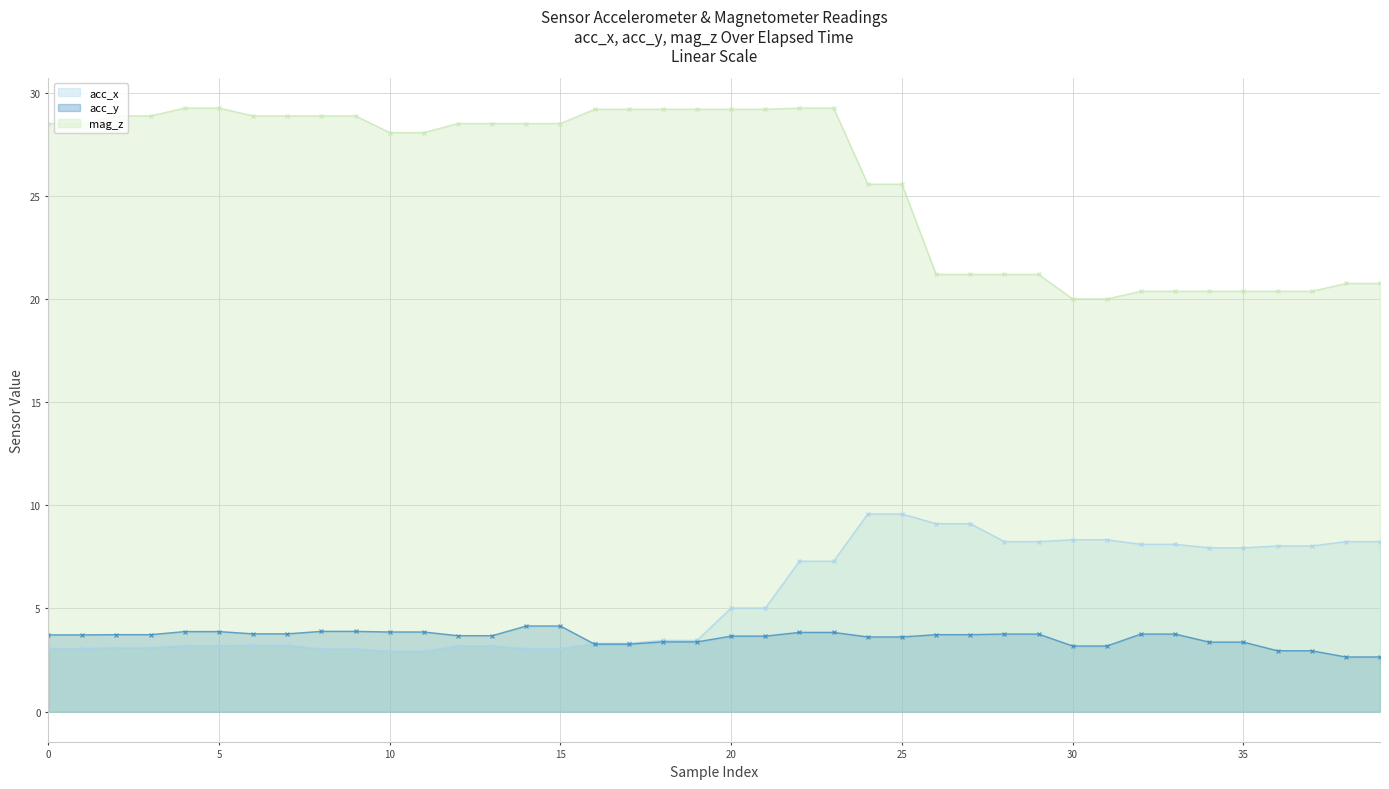

True or false: mag_z has more than 1 interior local peaks.

False